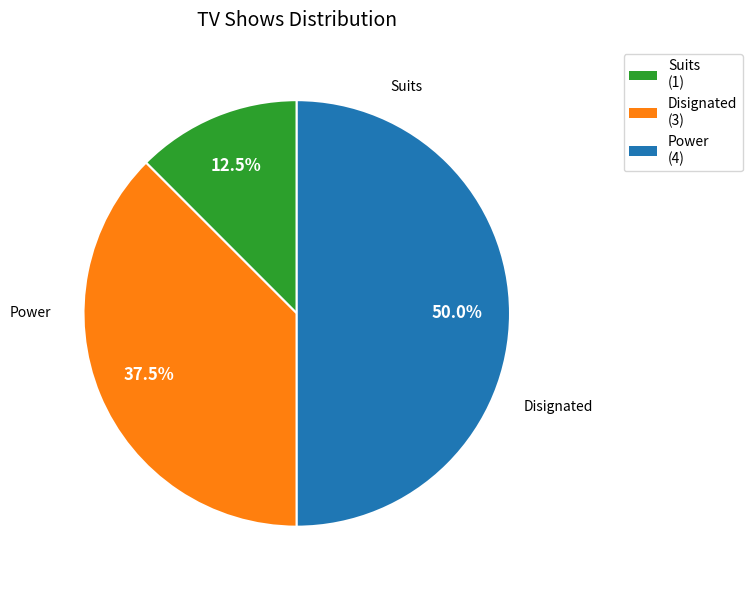

What portion of the pie excludes Disignated?

62.5%